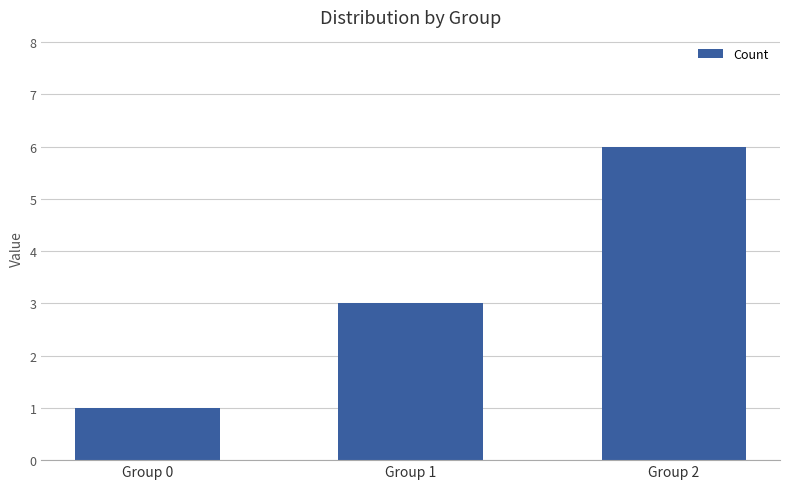

What is the minimum value shown in the chart?

1